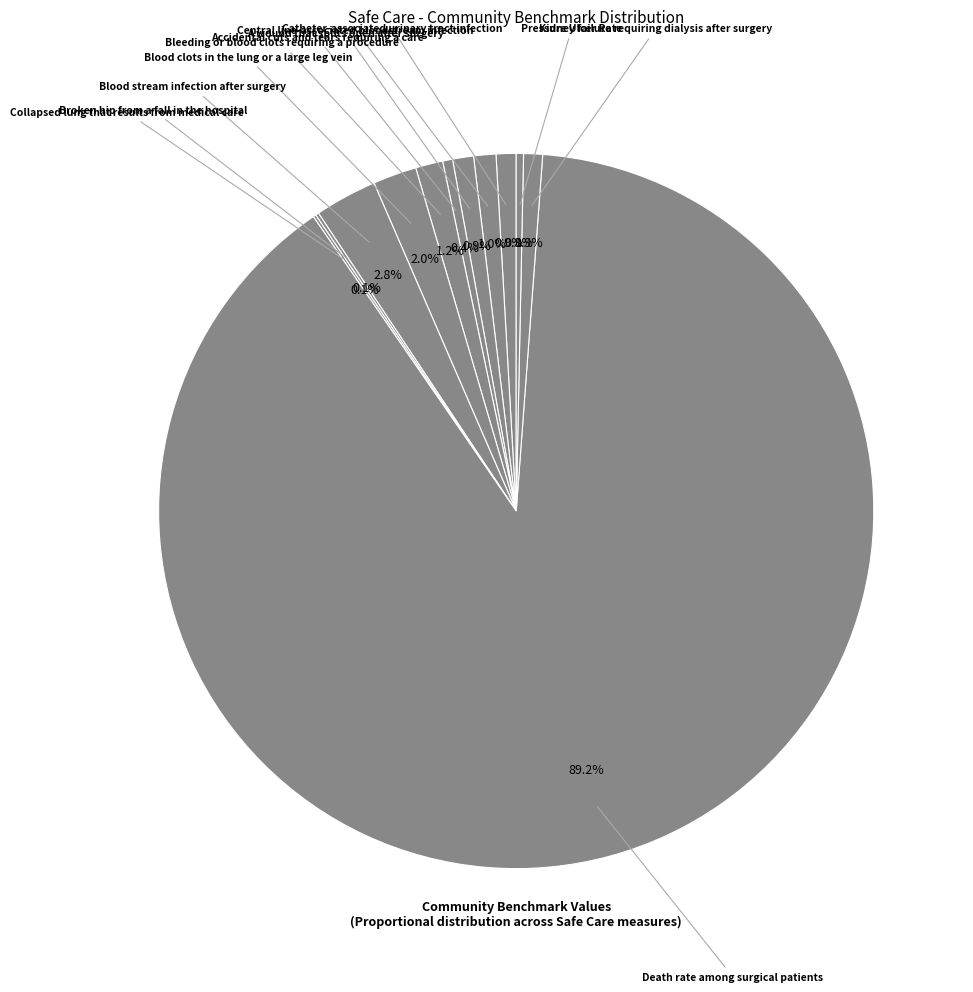

Combined, do Catheter-associated urinary tract infection and Kidney failure requiring dialysis after surgery account for over 50%?

No